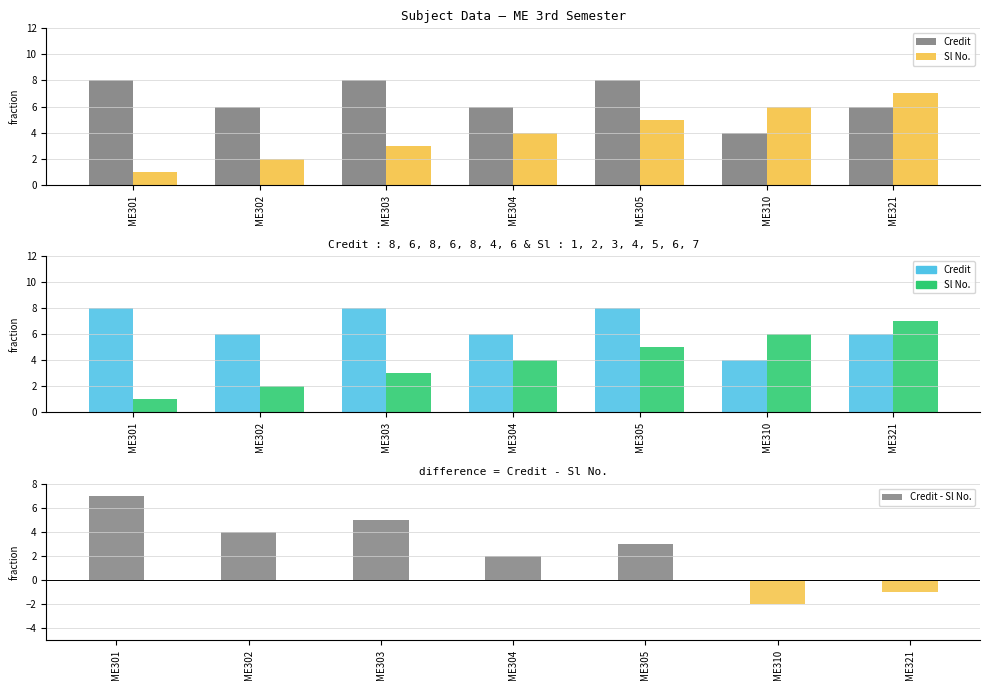

Is it true that Sl No. equals 1 at ME303?

False